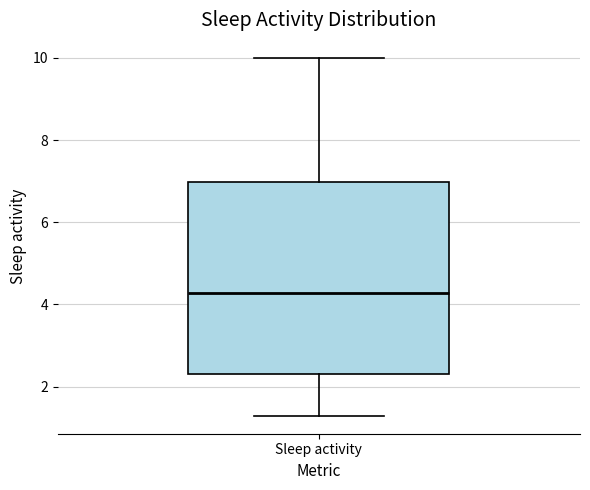

Transcribe this box plot: give where the median line is, the range the box spans, and where the two whiskers end, as read against the y-axis. The values are not printed on the chart, so give them approximately, as read against the axis.

median 4.2, box 2.4 to 7.0, whiskers 1.2 to 10.0